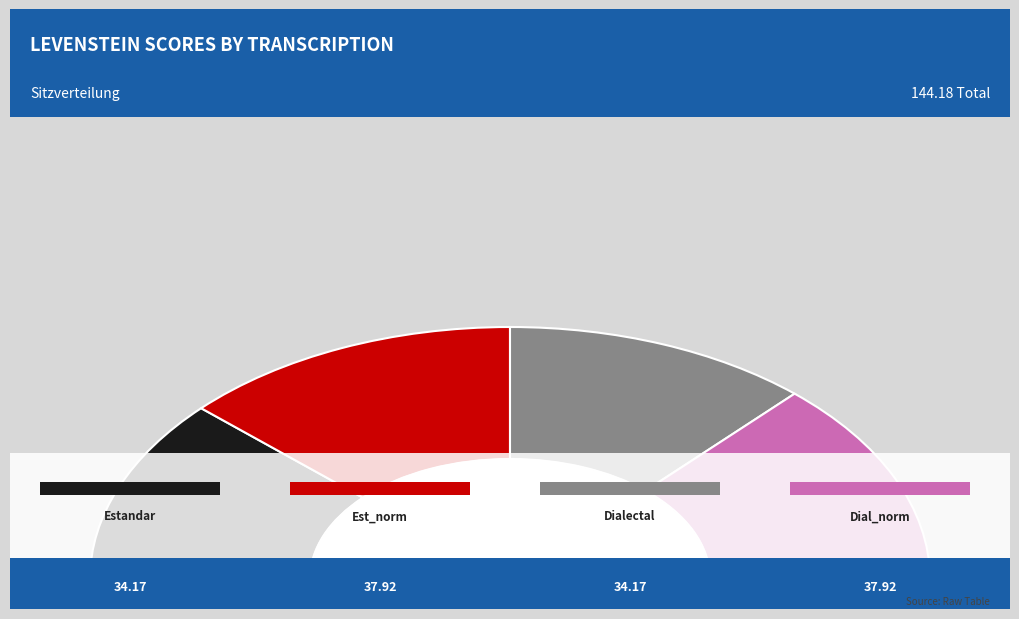

Is it true that Estandar is 32% of the pie?

False